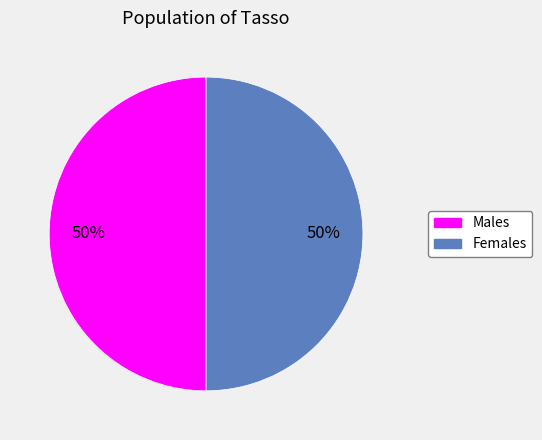

Approximately how many times larger is the value at Females compared to Males?

1.0